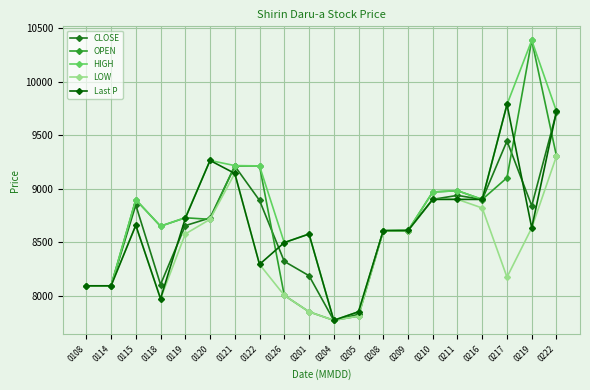

True or false: Last P and CLOSE intersect in this chart.

True